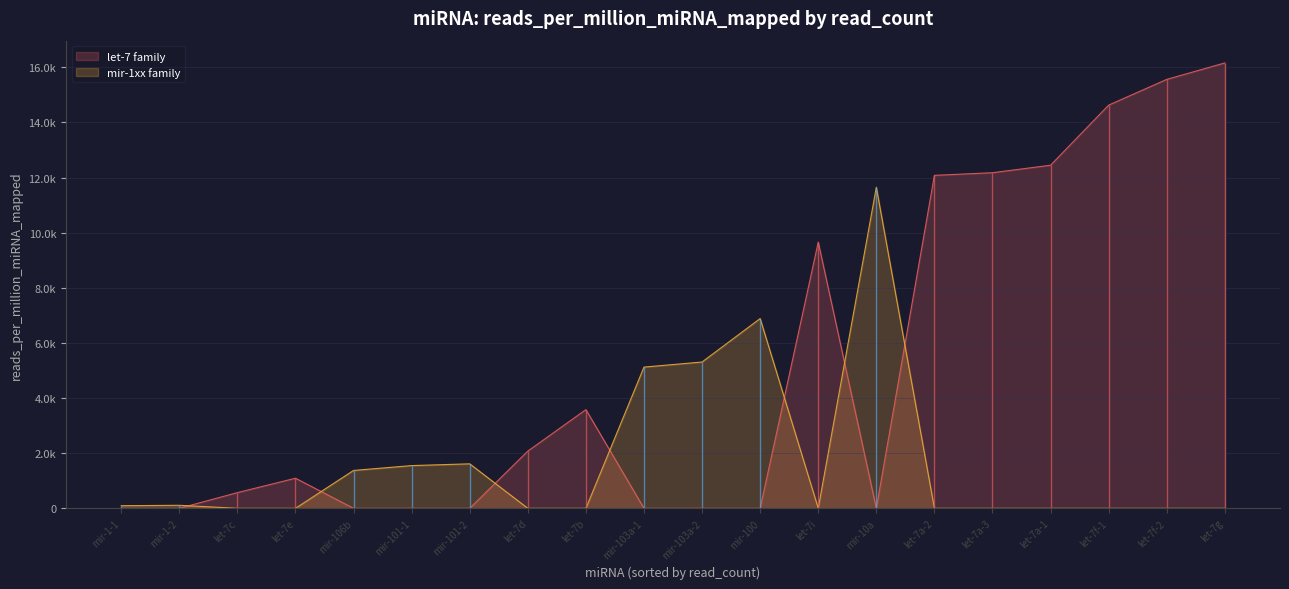

What is the ratio of the value at hsa-let-7i to the value at hsa-mir-101-2?

6.0